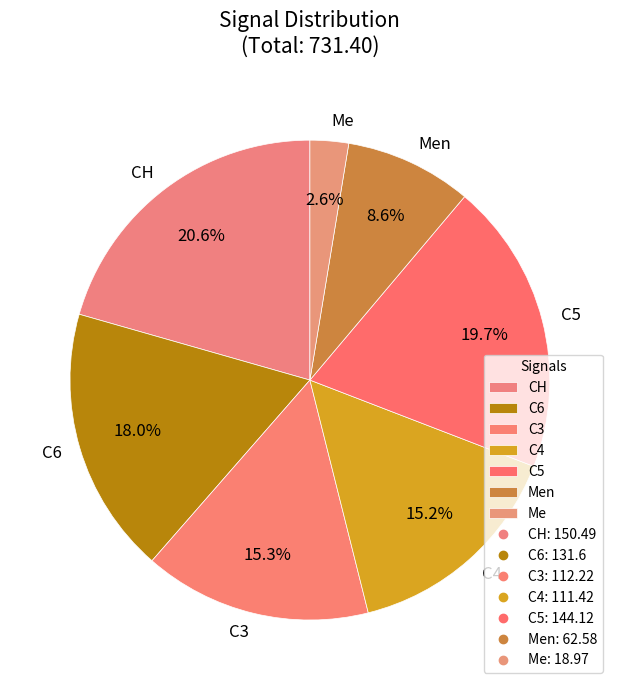

Which slice is the largest?

CH